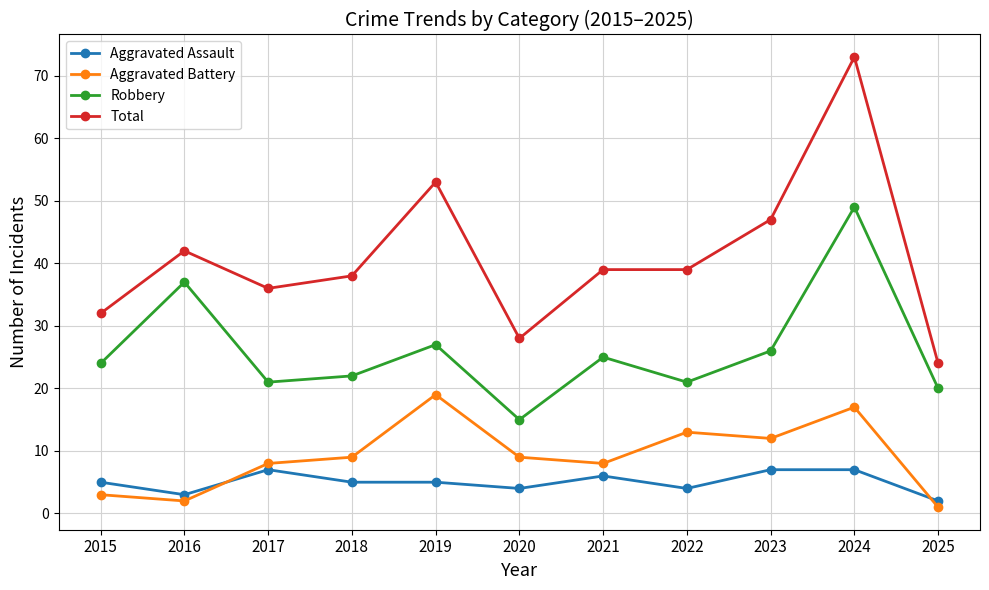

Which series has the widest spread of values?

Total